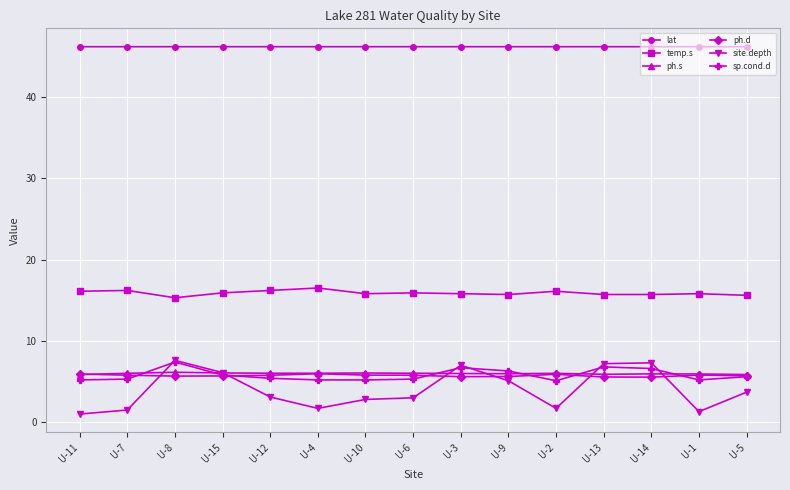

At which category does site.depth reach its first local peak?

U-8